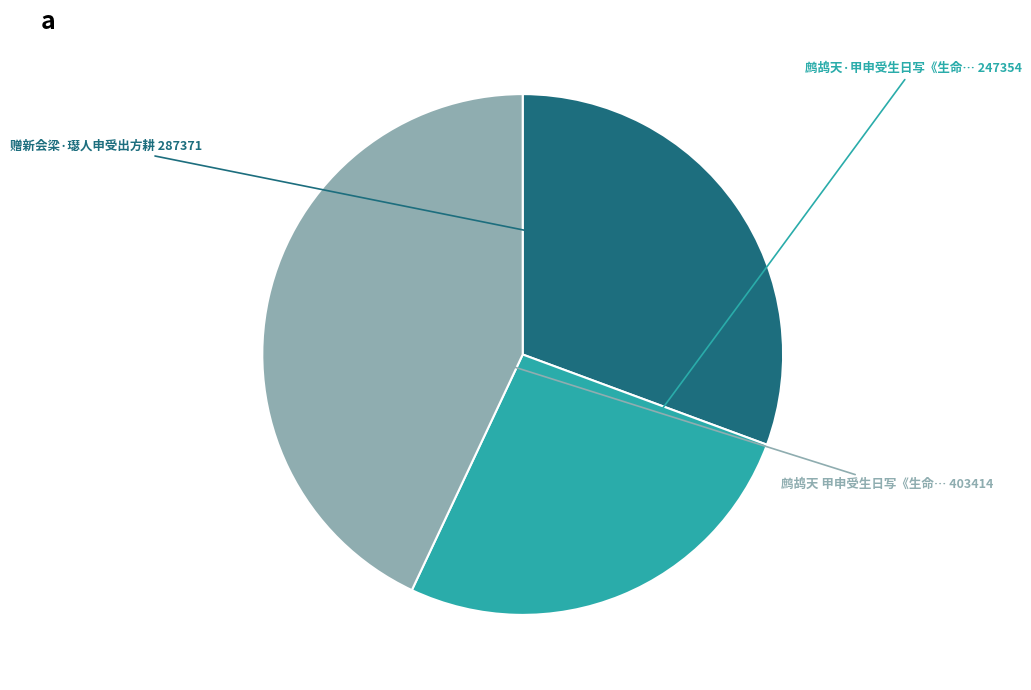

Does any single category account for the majority?

No